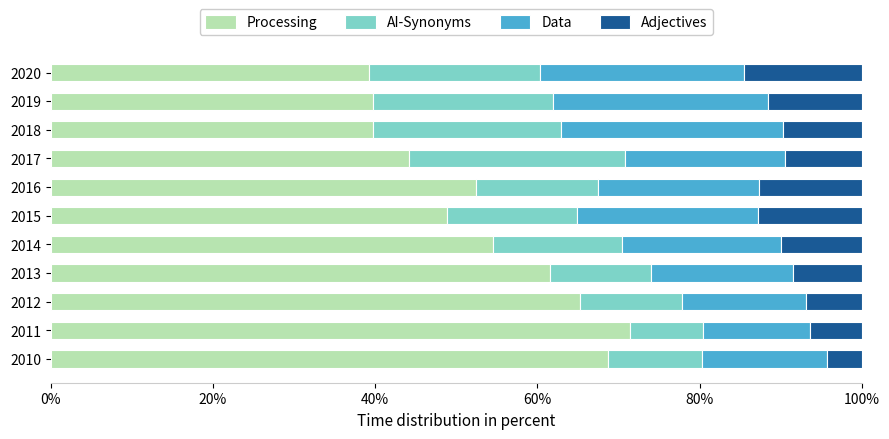

What is the total value across all series at 2015?

100.0